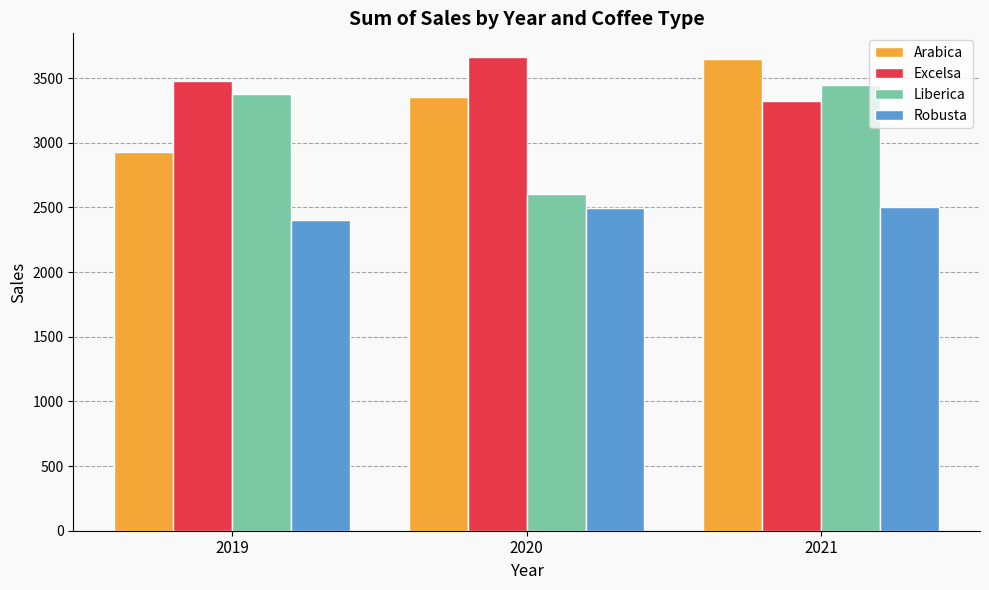

At which label does Excelsa reach its minimum?

2021